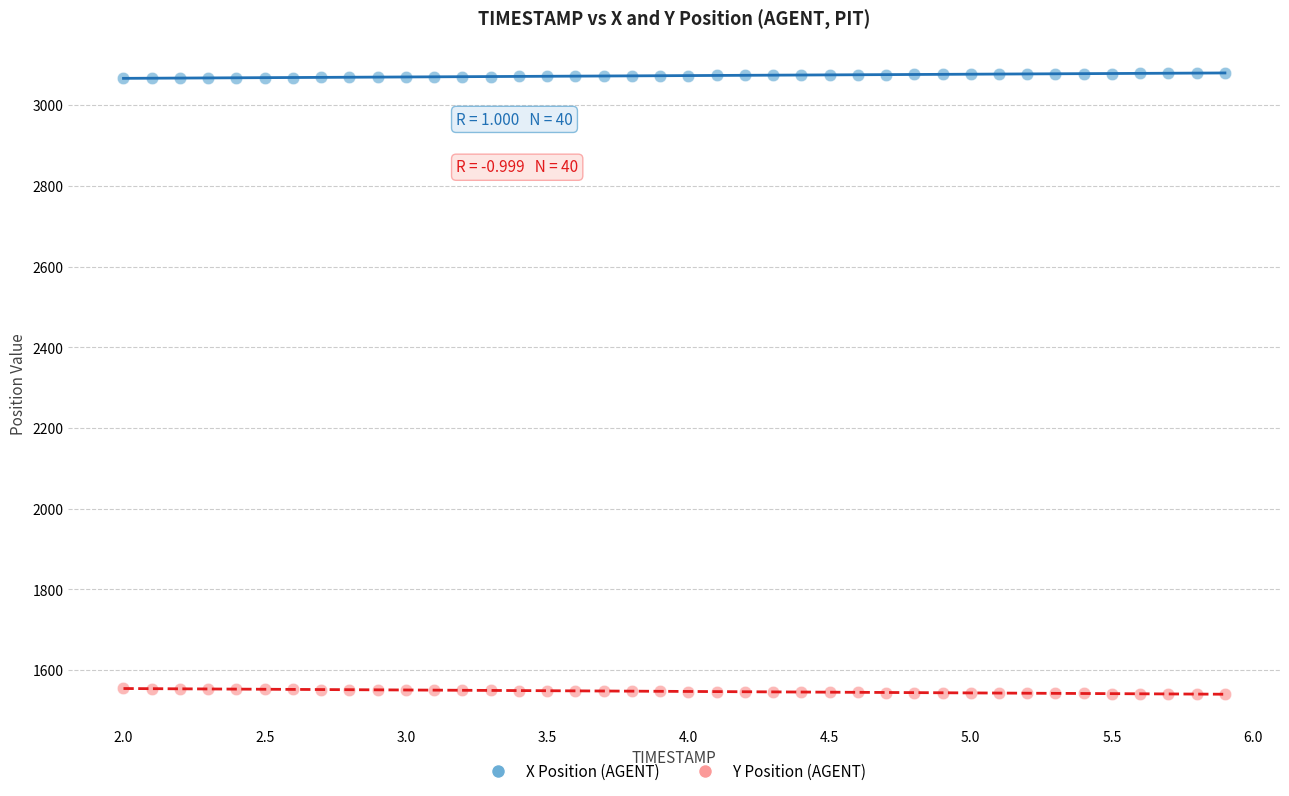

Across all data points, what is the range of X values (max minus min)?

3.9